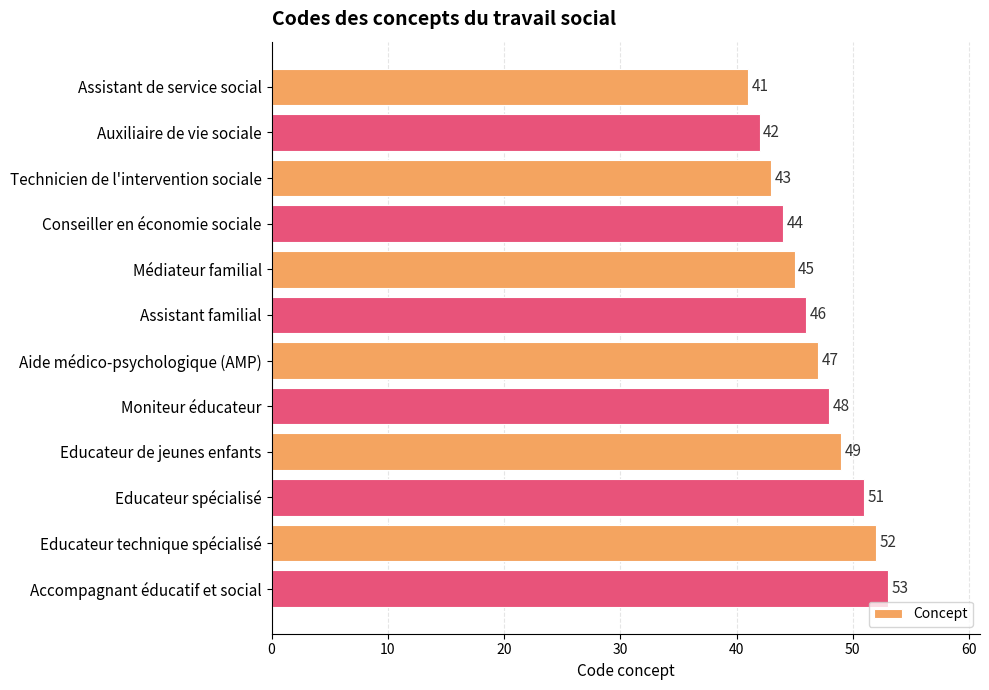

What is the sum of all values?

561